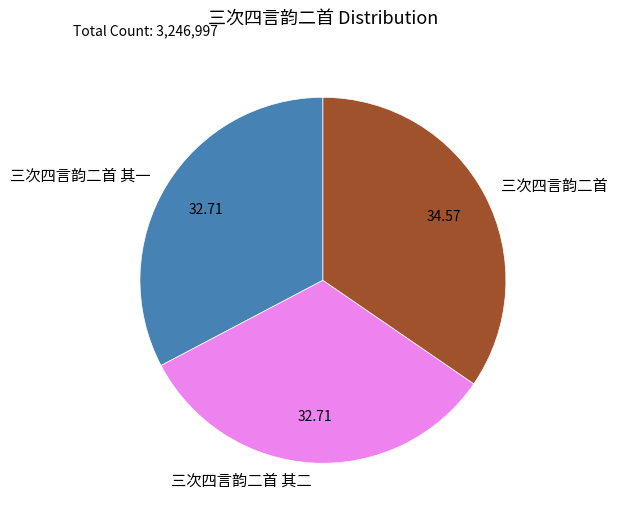

What is the largest slice in the pie chart?

三次四言韵二首